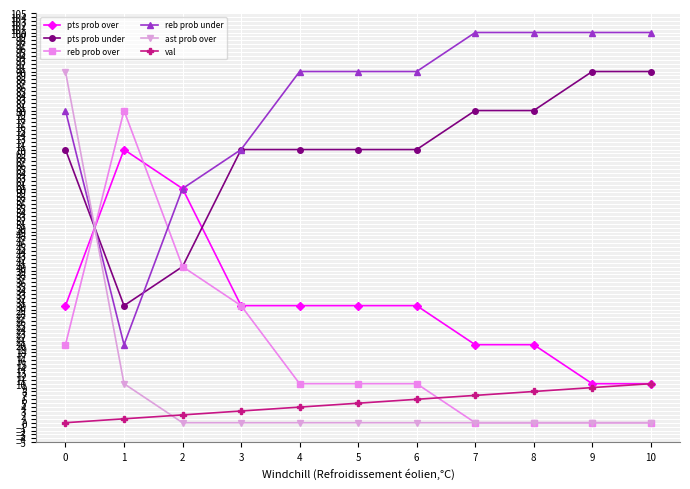

Rank the series at 0 from lowest to highest value.

val, reb prob over, pts prob over, pts prob under, reb prob under, ast prob over